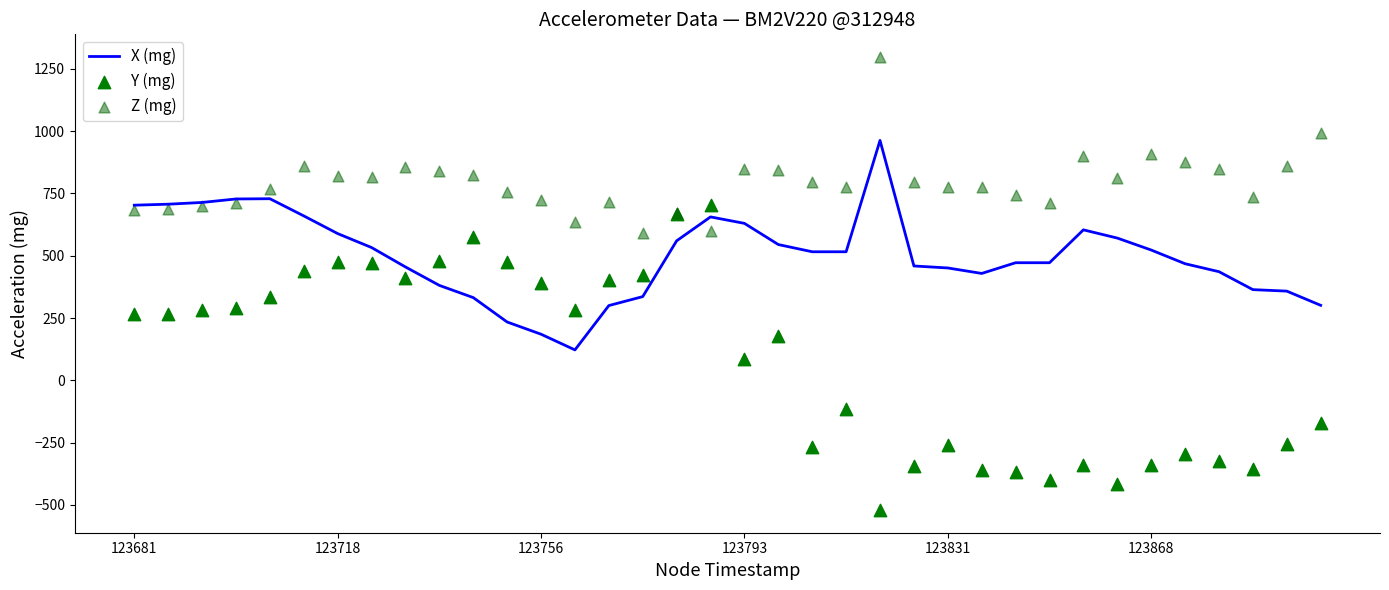

At how many categories does at least one series exceed -211?

36